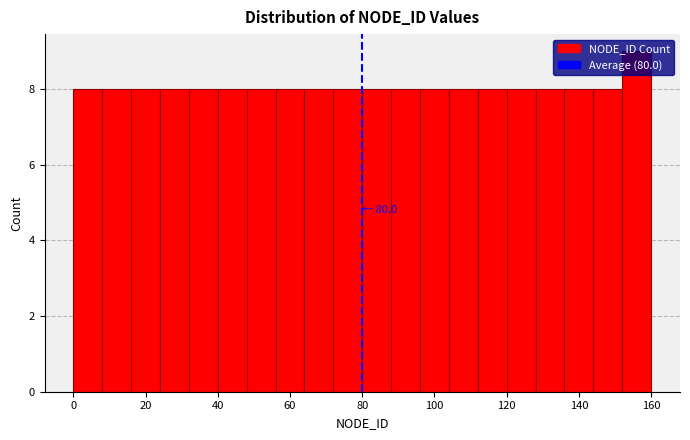

Which range on the x-axis has the tallest bar?

152 to 160